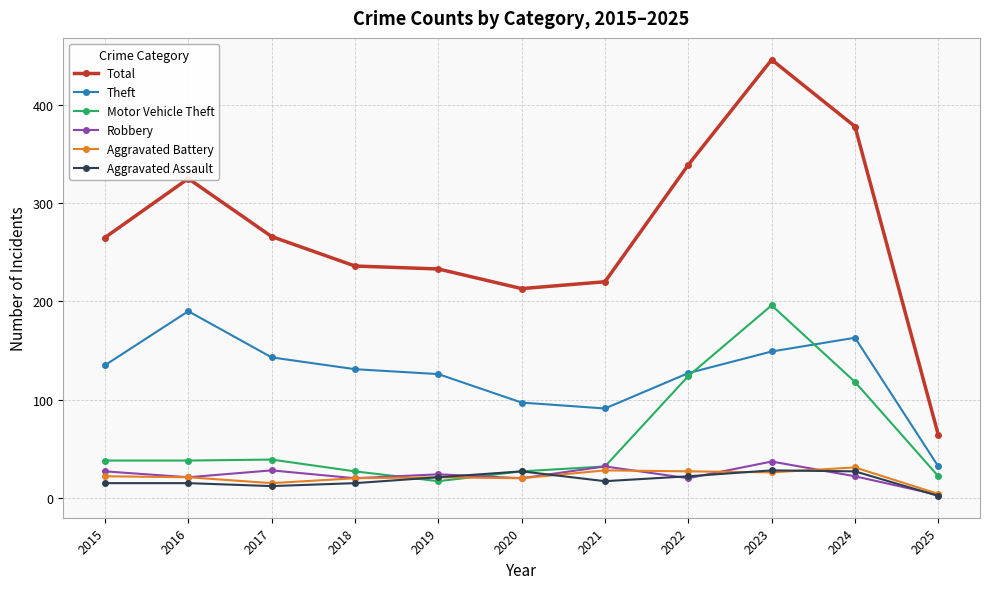

Which label corresponds to the largest value in the chart?

2023